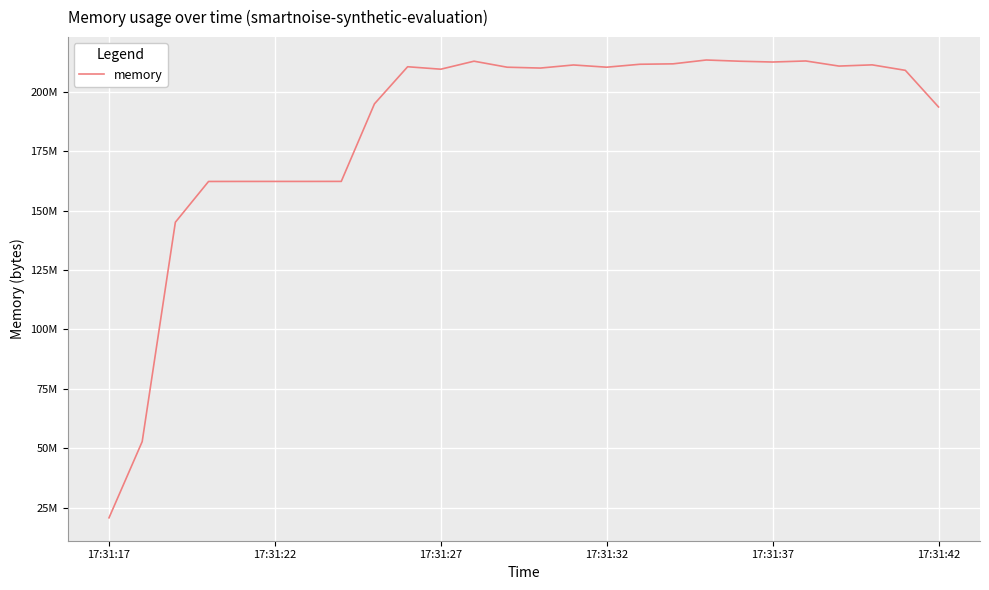

At which category does the data reach its first local peak?

9